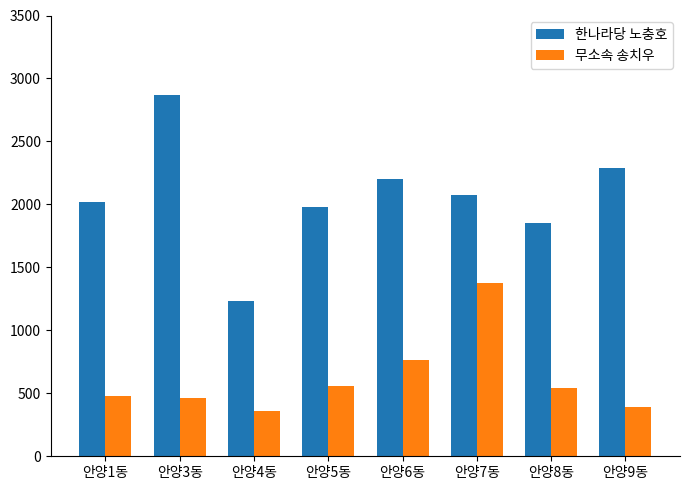

What is the approximate value of 한나라당 노충호 at 안양6동?

2201